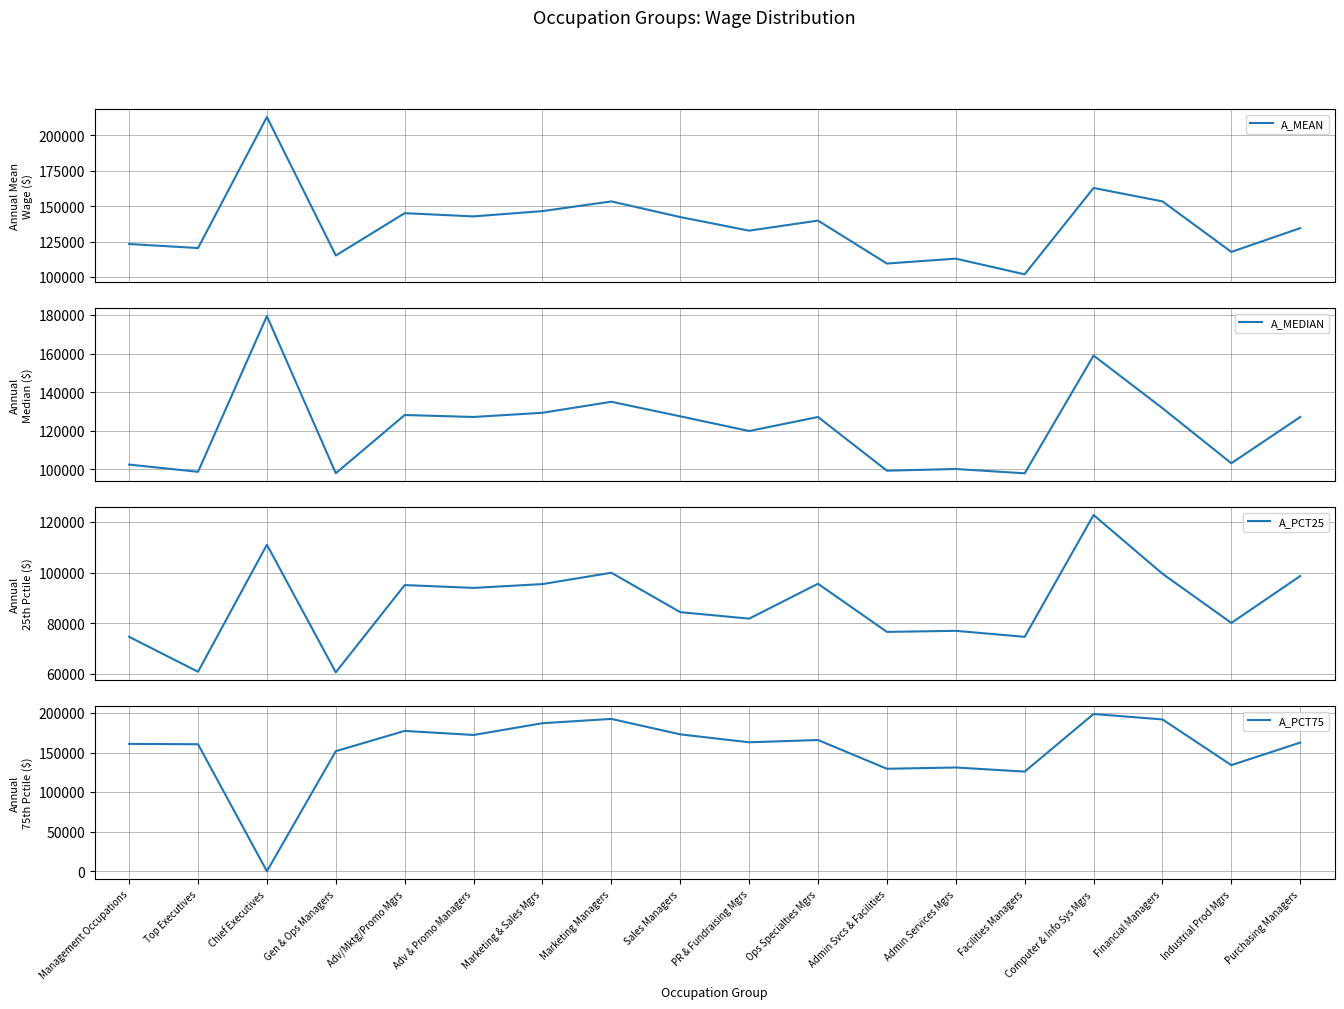

How many distinct data groups are displayed?

4